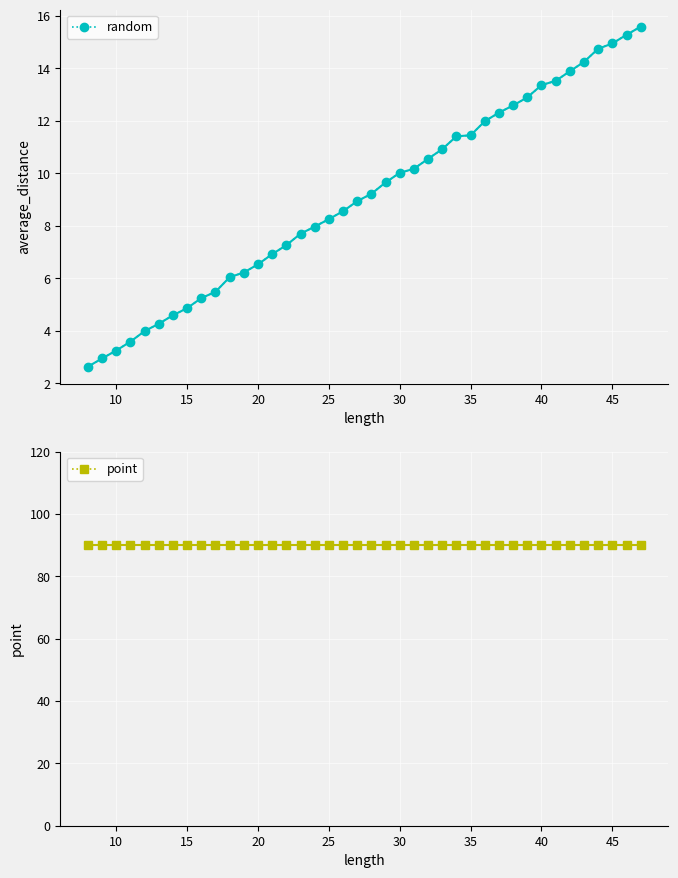

What are all the series names shown in the legend?

random, point